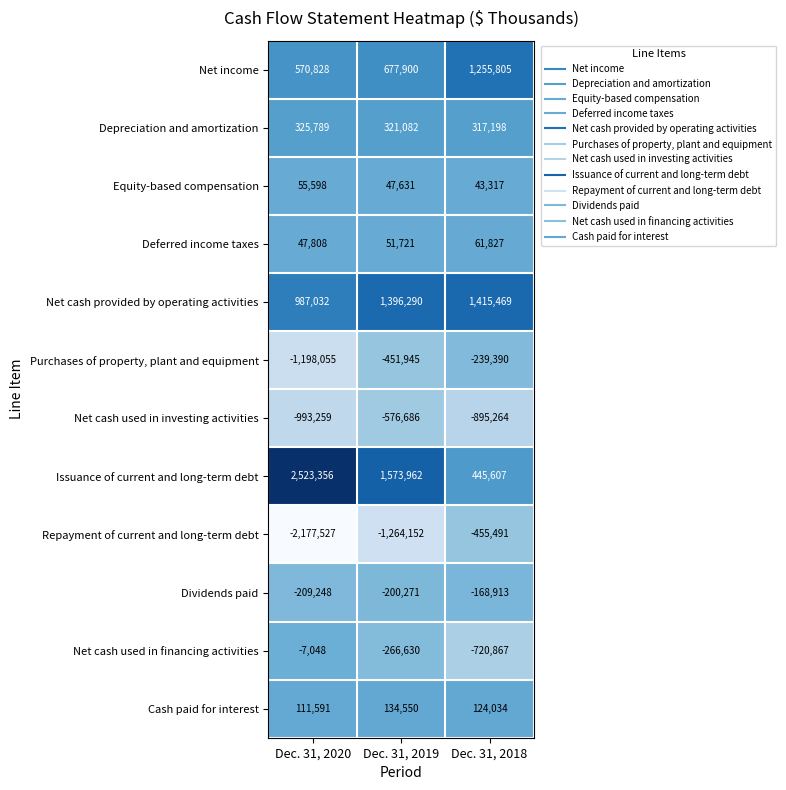

How many values in the Dividends paid series exceed -200271?

1